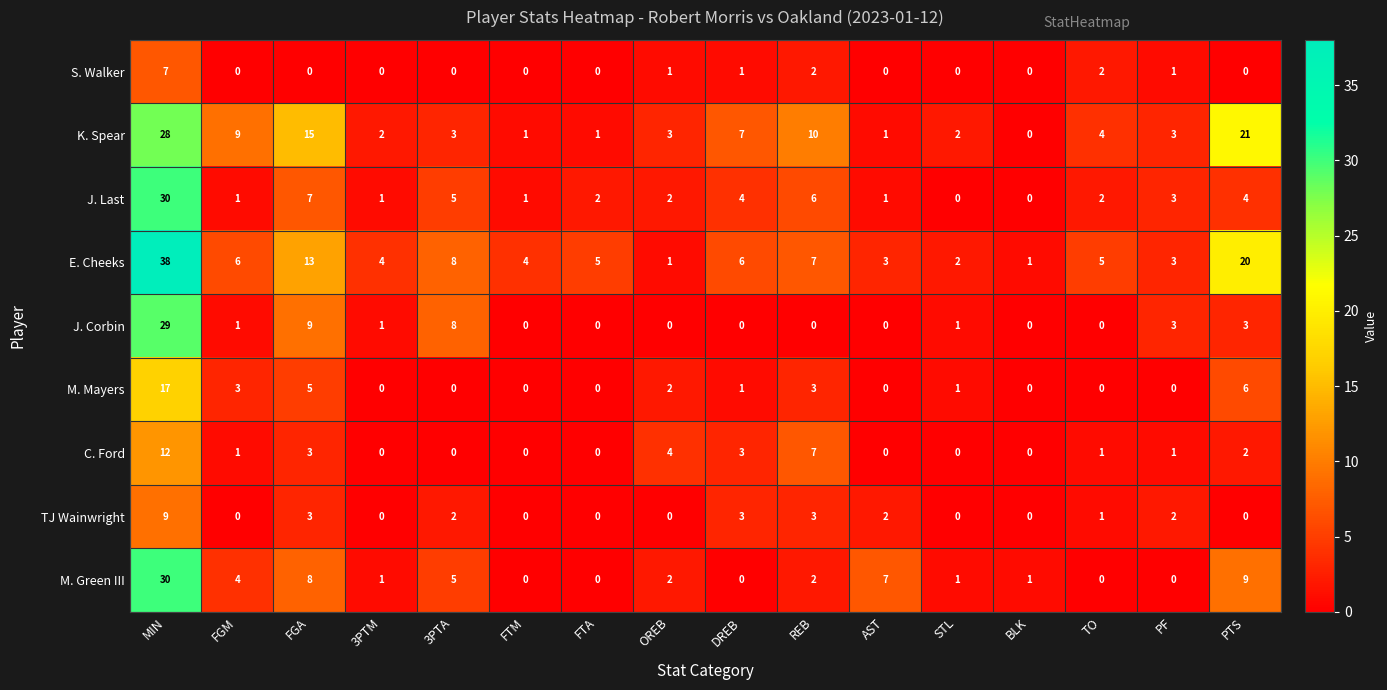

What is the total value across all series at FGM?

25